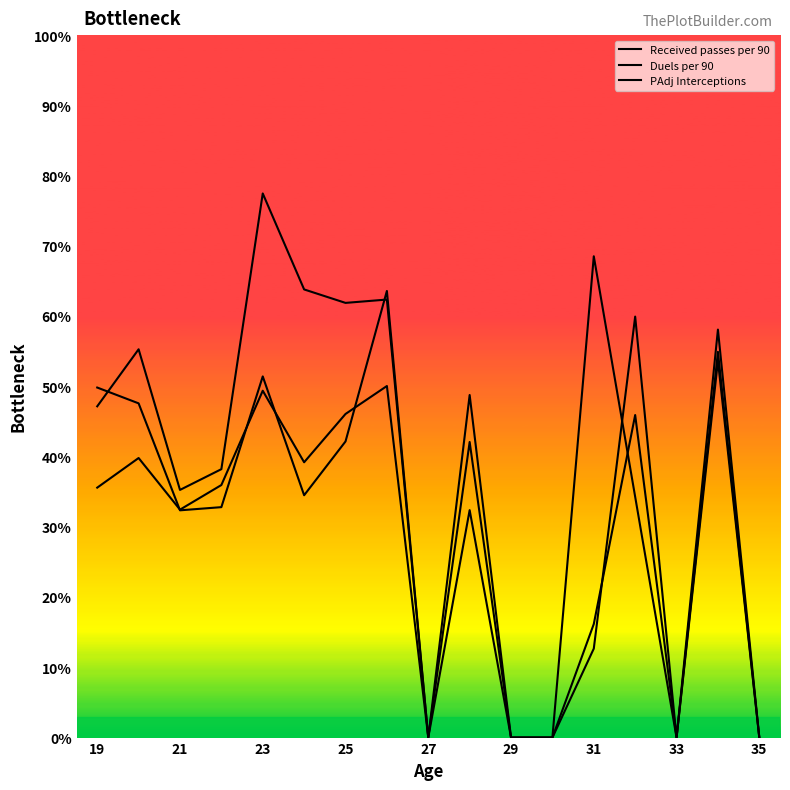

Rank the series by their maximum value, from lowest to highest.

Received passes per 90, PAdj Interceptions, Duels per 90